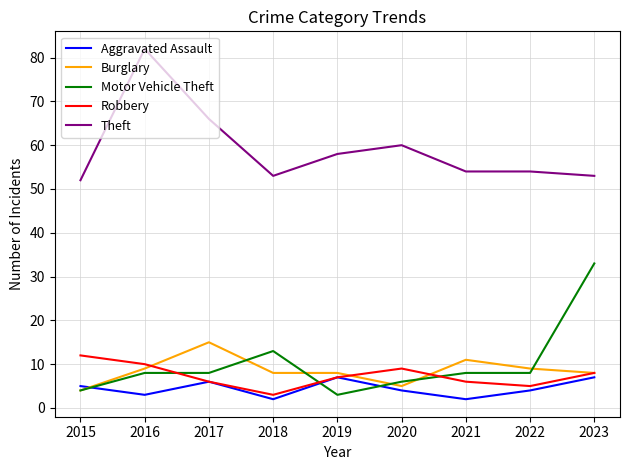

How many series are shown in this chart?

5